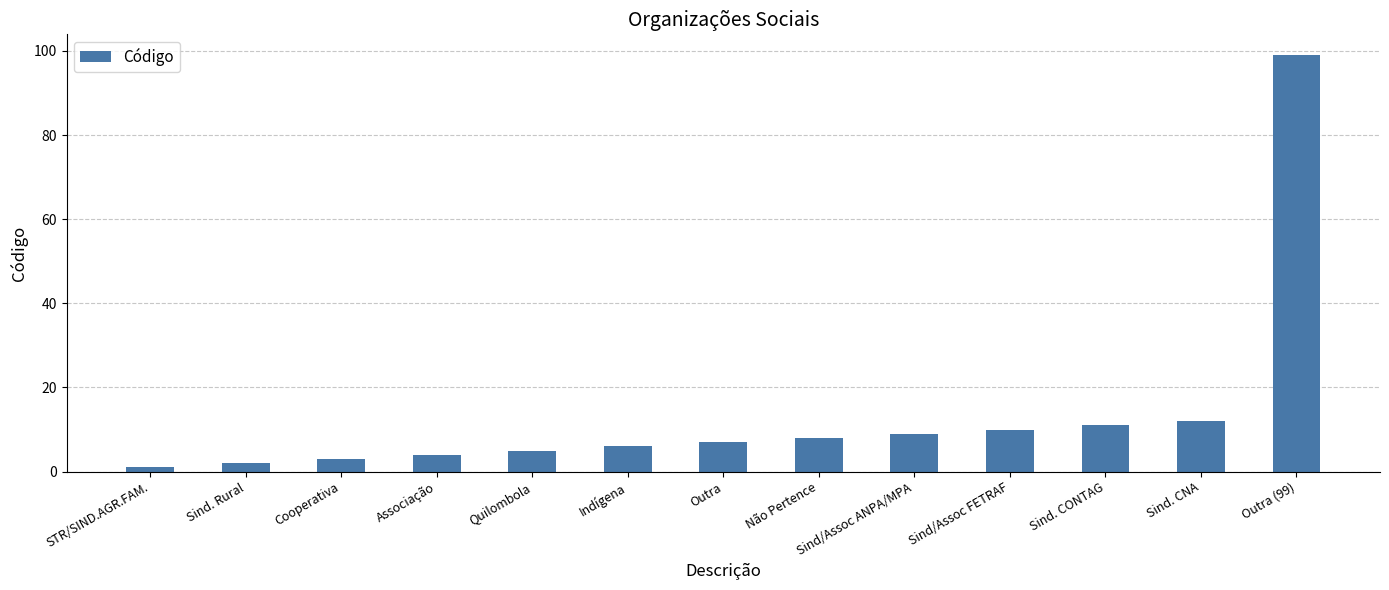

The value at Sind. CNA is 8. True or false?

False